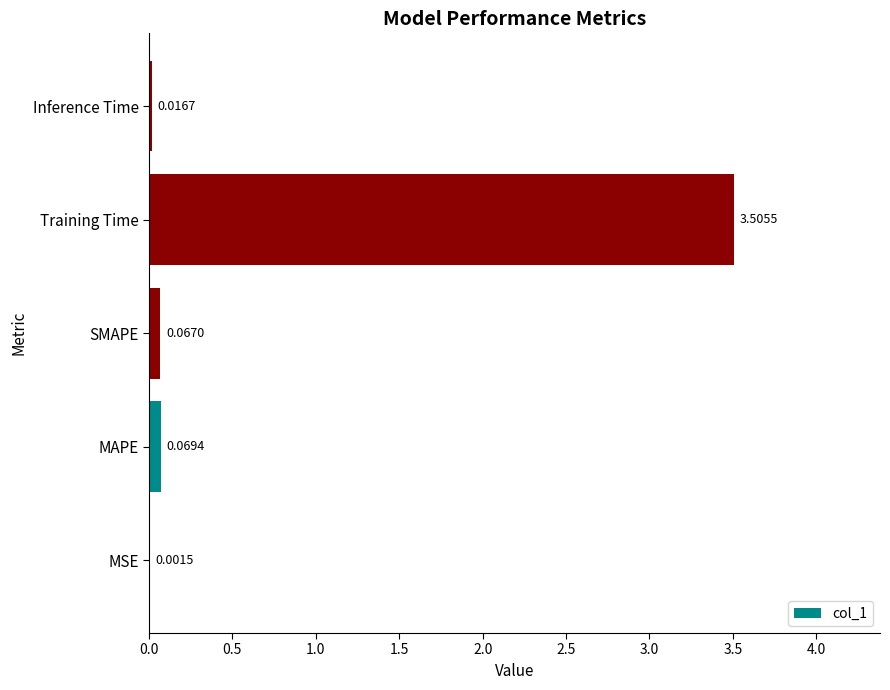

What is the sum of the values at Training Time and MAPE?

3.6